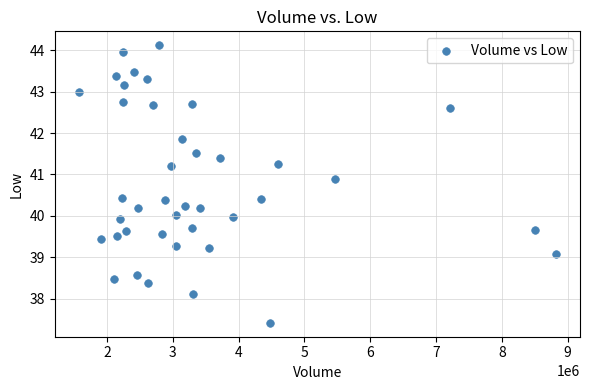

What is the range of Y values (max minus min)?

6.7